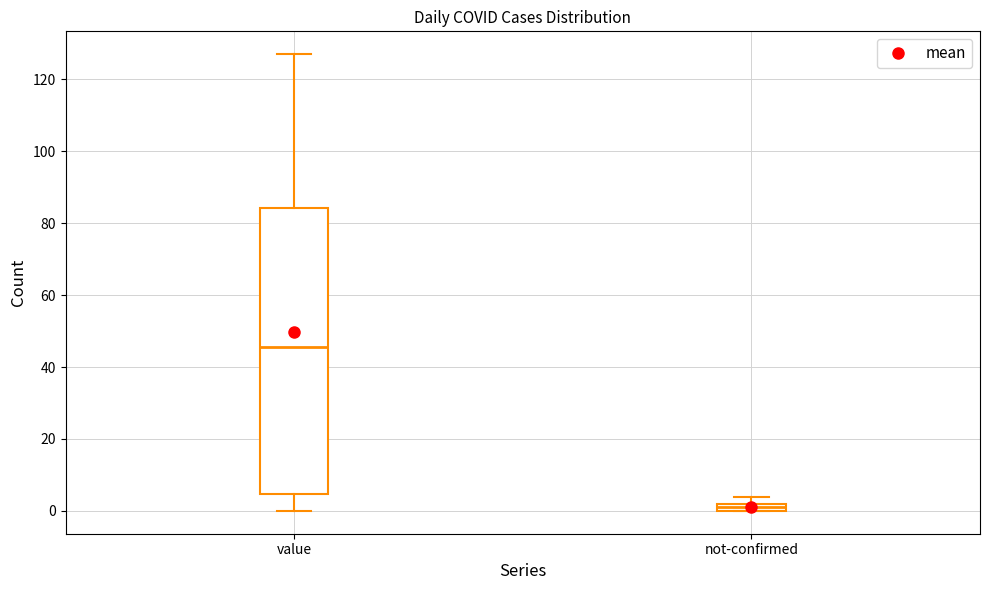

Which box's median line is the lowest?

not-confirmed